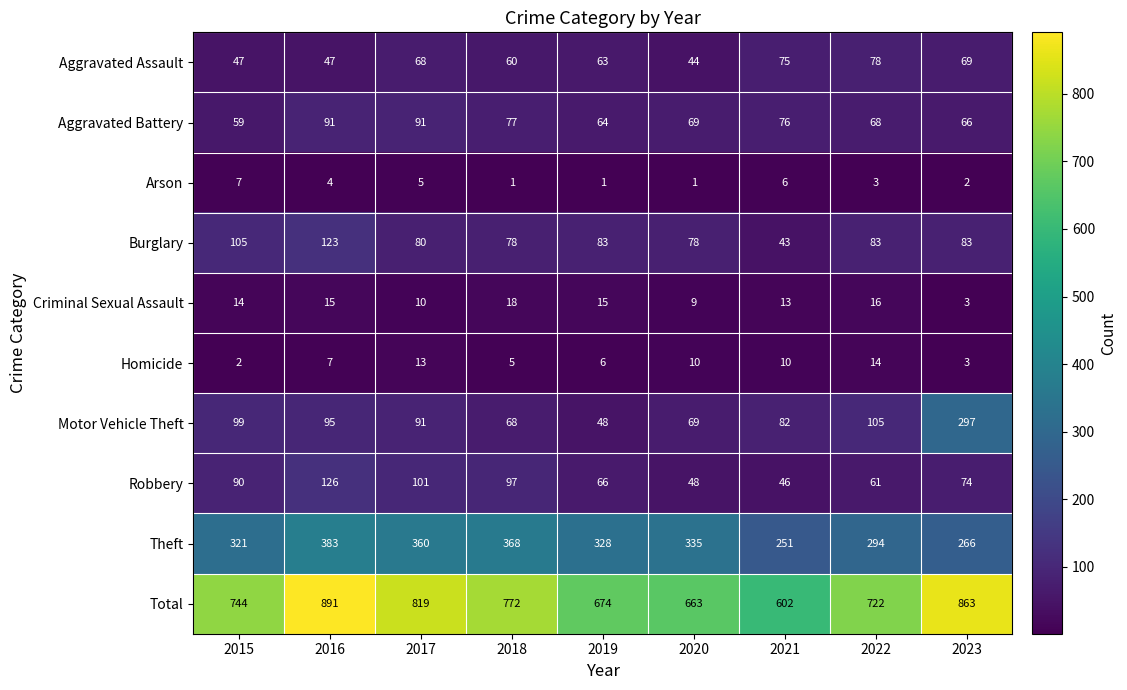

Rank the series by their maximum value, from highest to lowest.

Total, Theft, Motor Vehicle Theft, Robbery, Burglary, Aggravated Battery, Aggravated Assault, Criminal Sexual Assault, Homicide, Arson